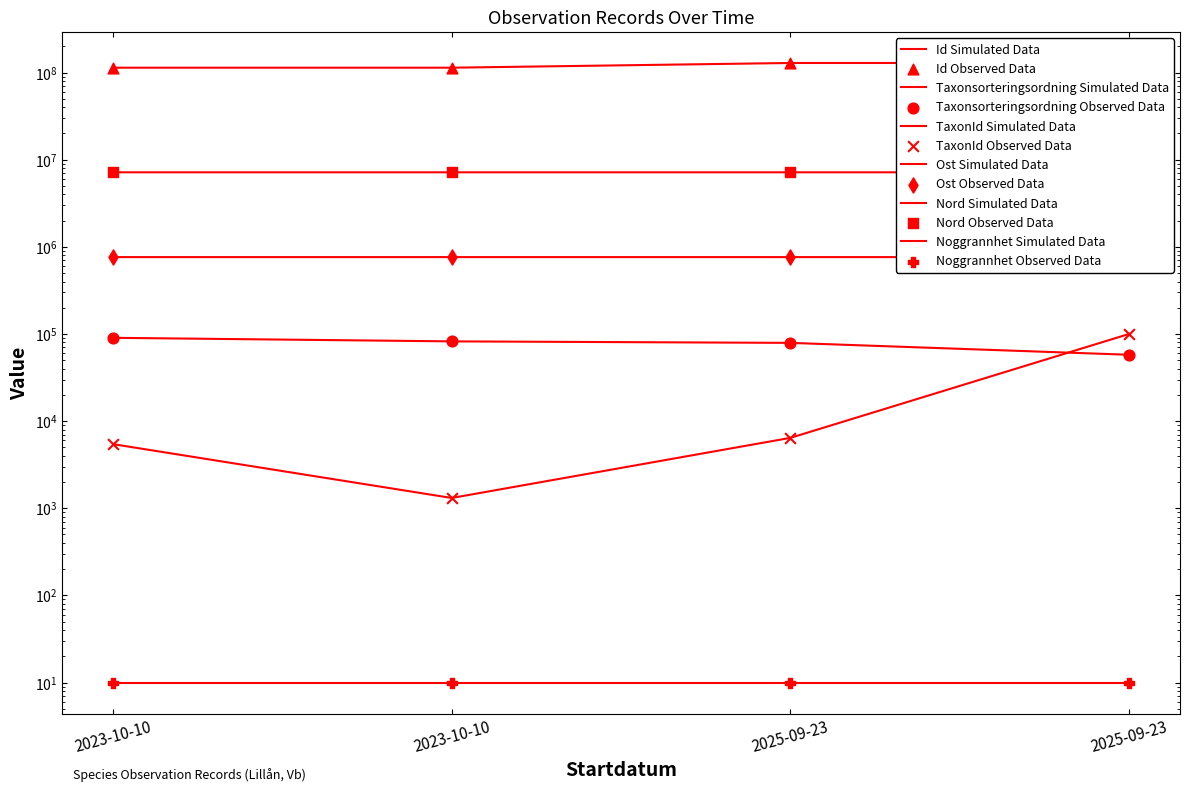

At which category is the sum across all series the highest?

2025-09-23